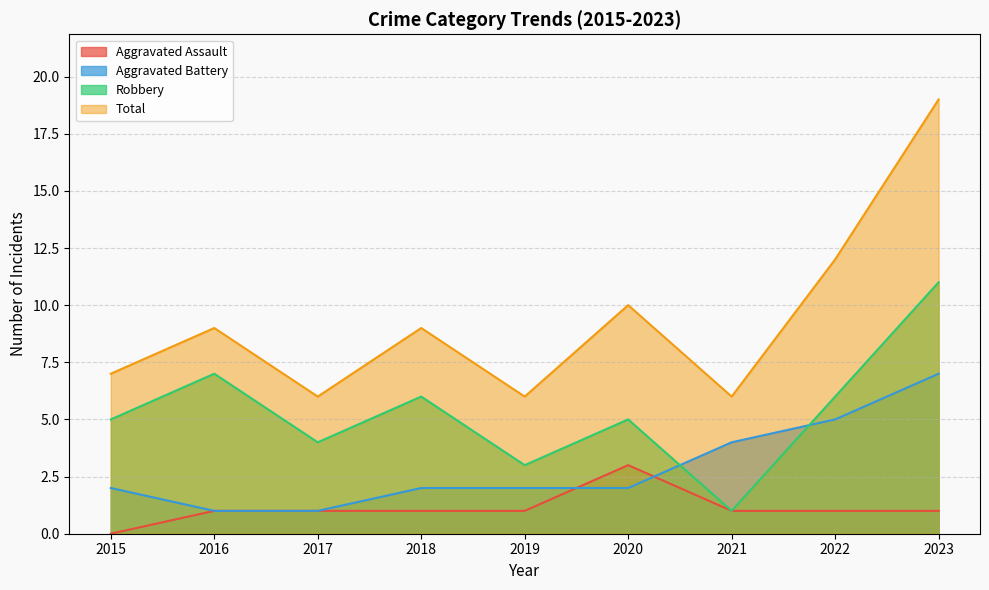

At which category does the chart reach its minimum across all series?

2015